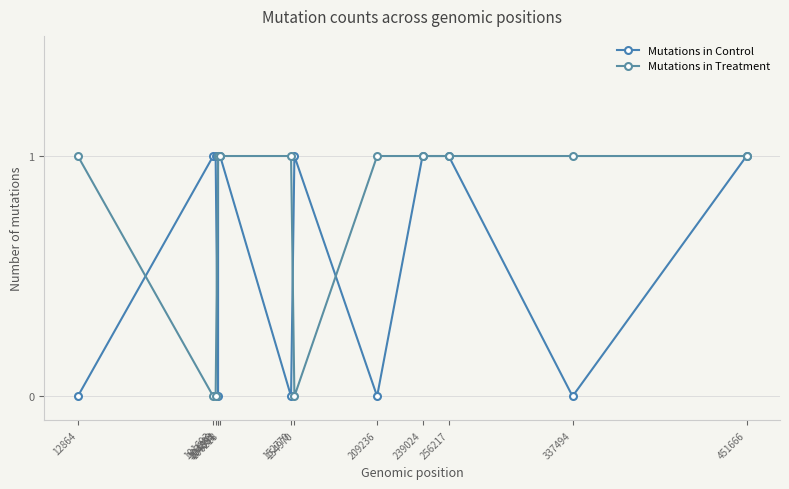

True or false: Mutations in Treatment has more than 0 points higher than both neighbors.

False